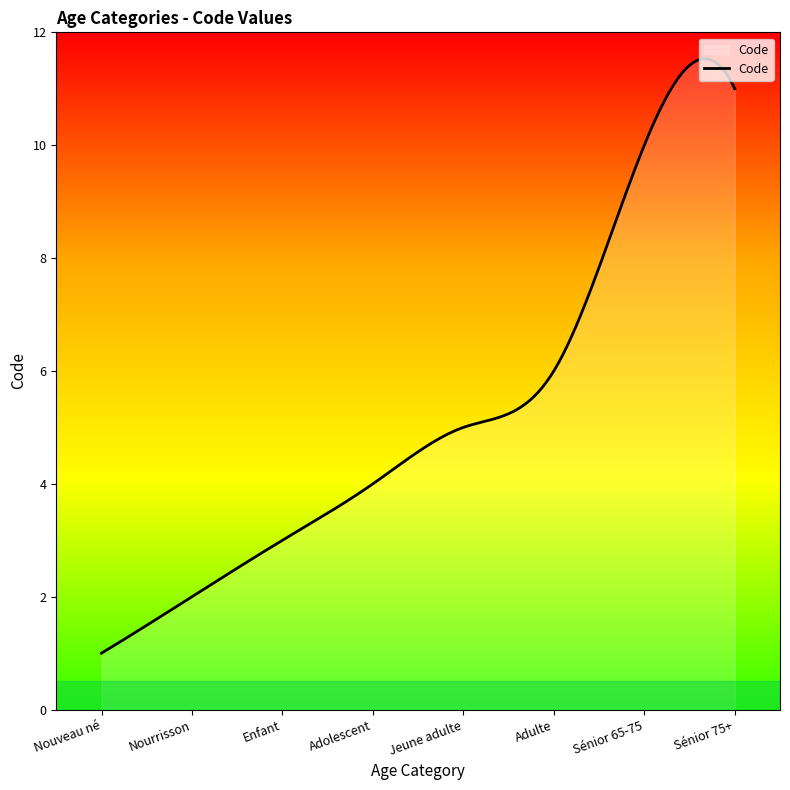

What is the smallest value displayed?

1.0